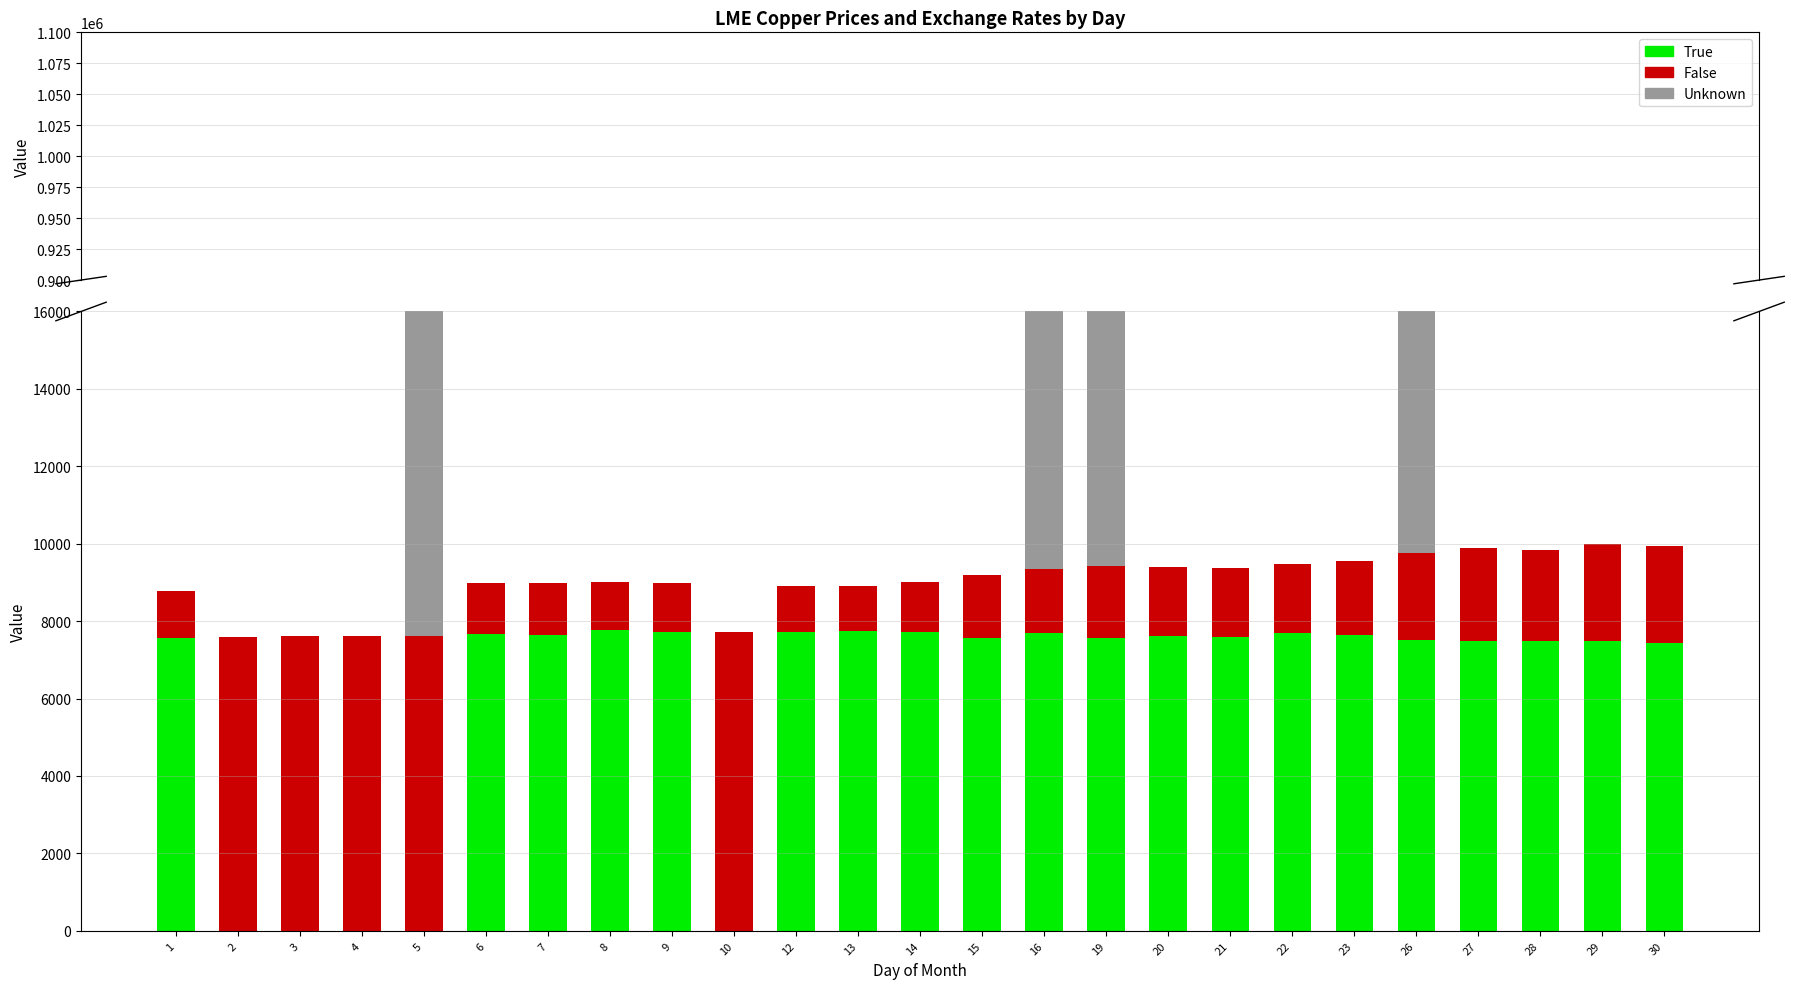

What is the highest value of the Unknown series?

82888.5